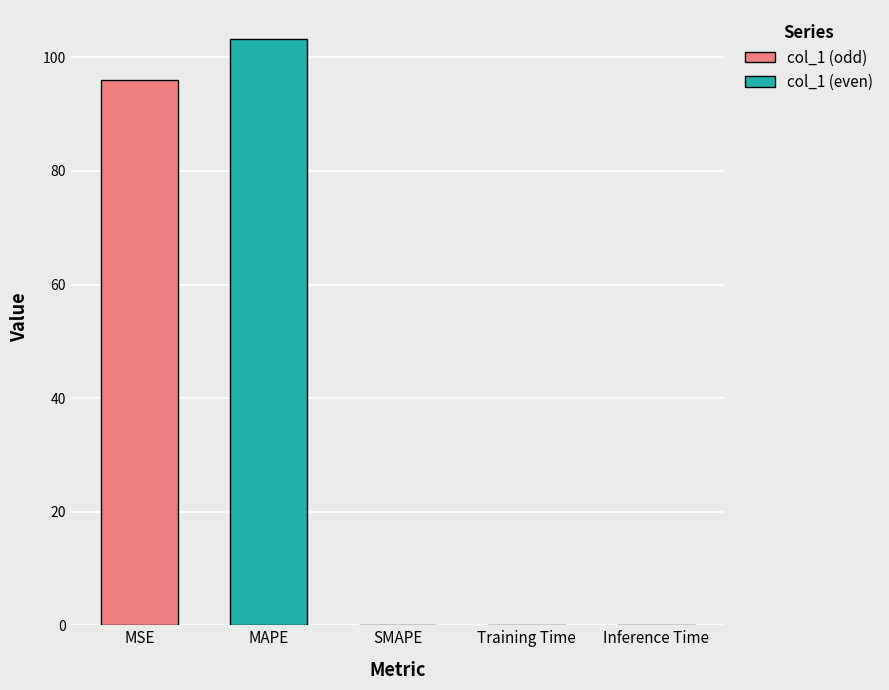

What is the sum of the values at Inference Time and MAPE?

103.2